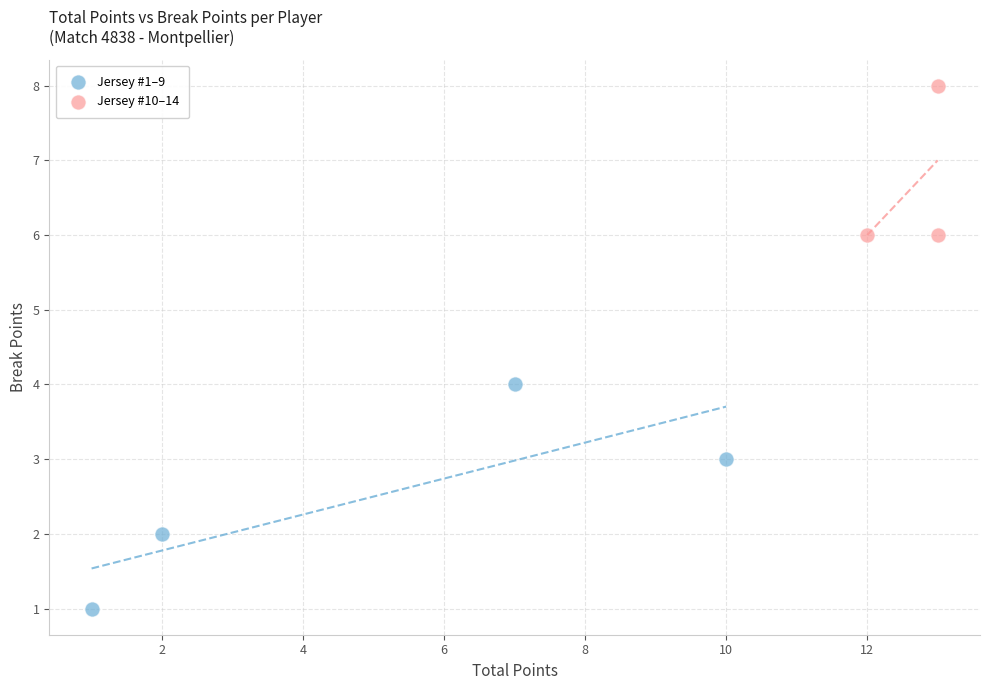

Which series reaches the maximum Y coordinate?

Jersey #10–14